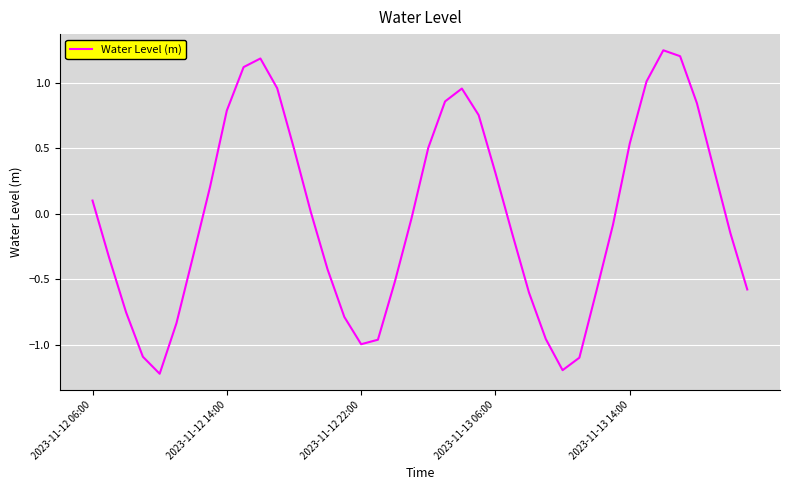

How many interior local valleys (lower than both neighbors) does the data have?

3